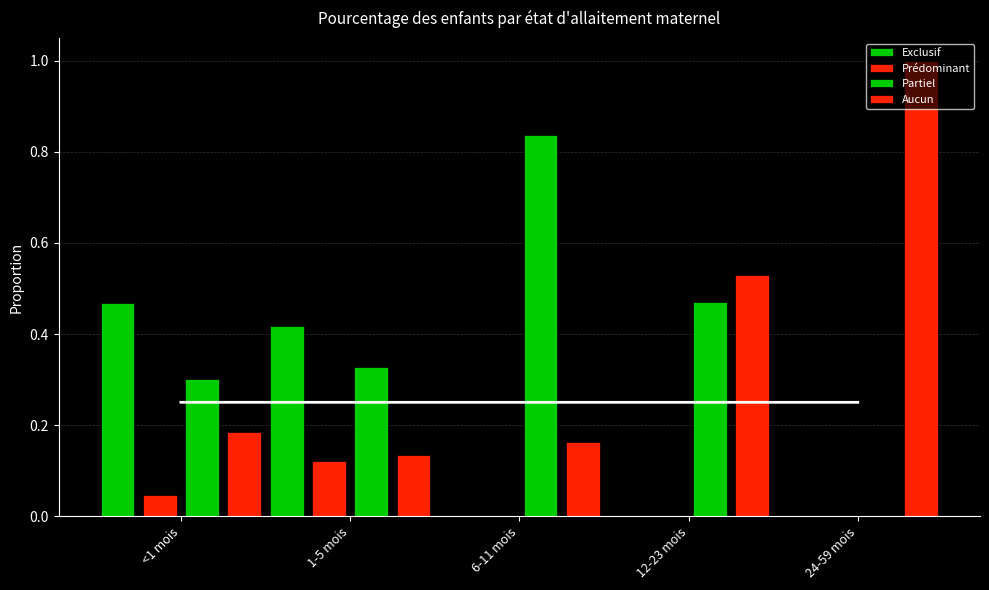

How many series are shown in this chart?

4